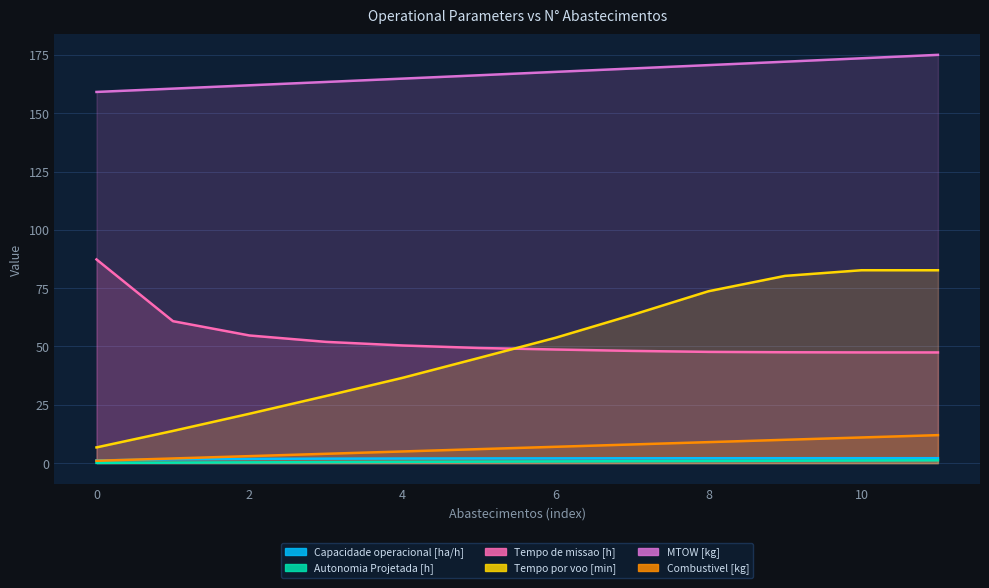

Which series has the widest spread of values?

Tempo por voo [min]